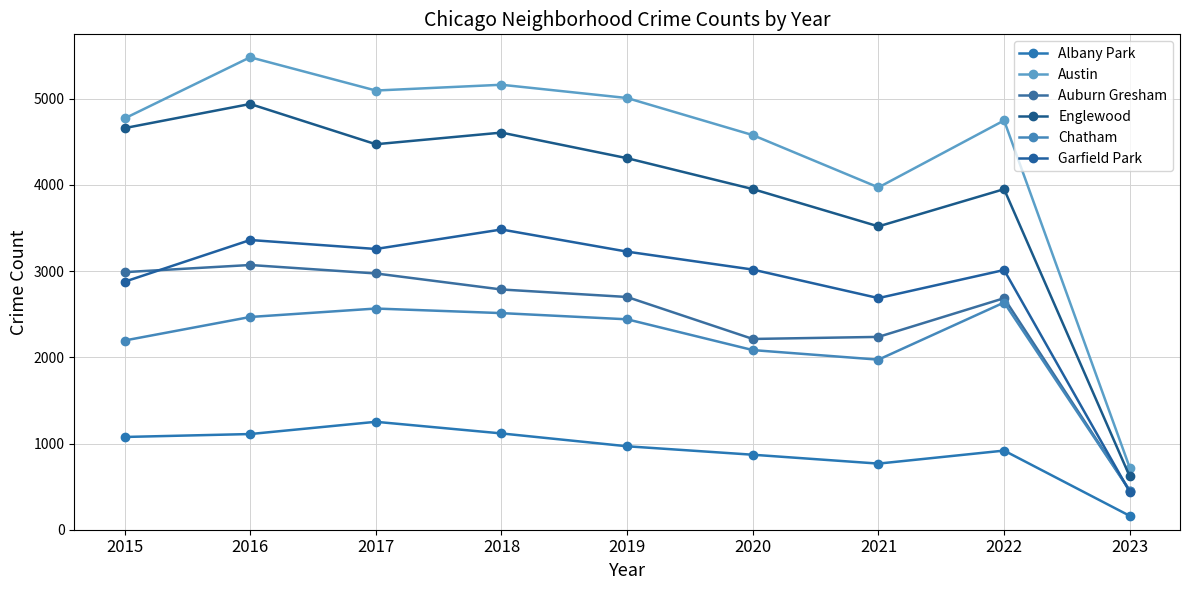

Count the number of data series in this chart.

6